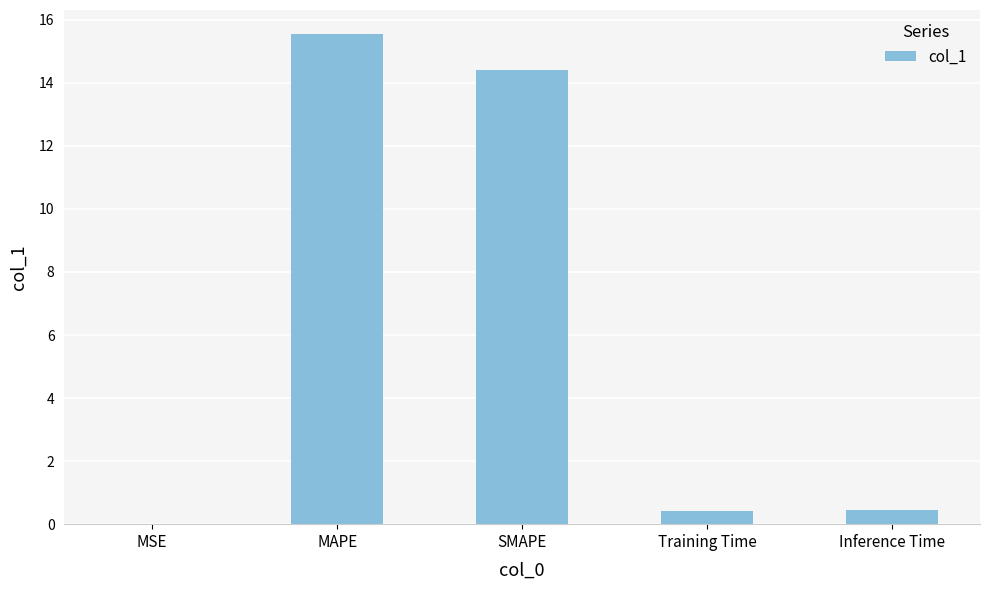

Which label corresponds to the largest value in the chart?

MAPE